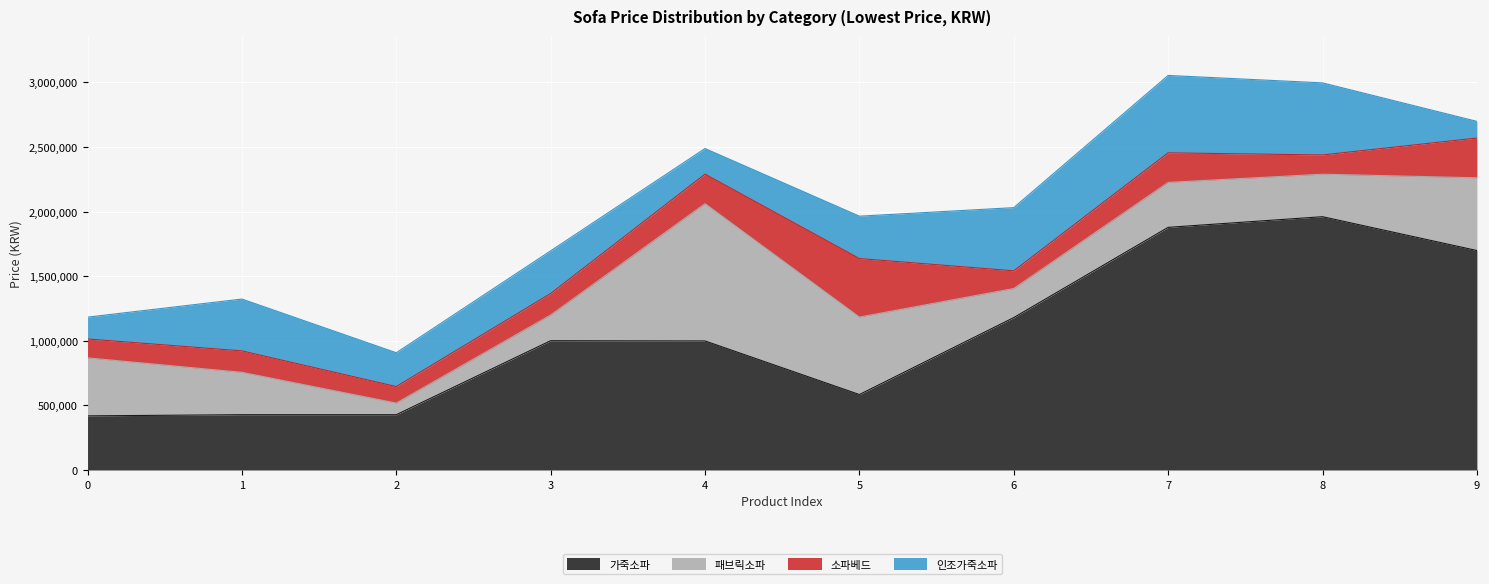

What is the sum of the 소파베드 values at 7 and 1?

395000